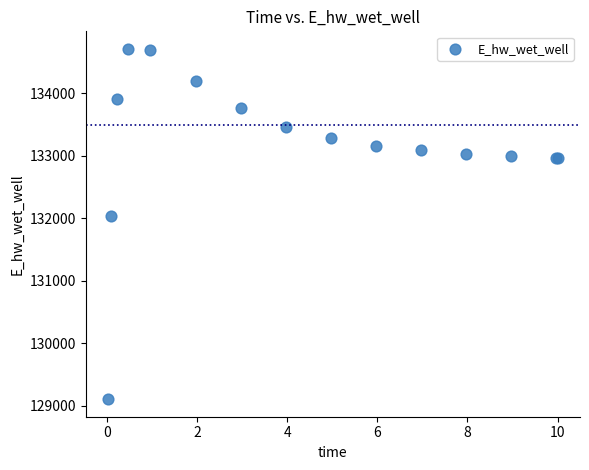

What Y value in the scatter plot is closest to 131906?

132028.6